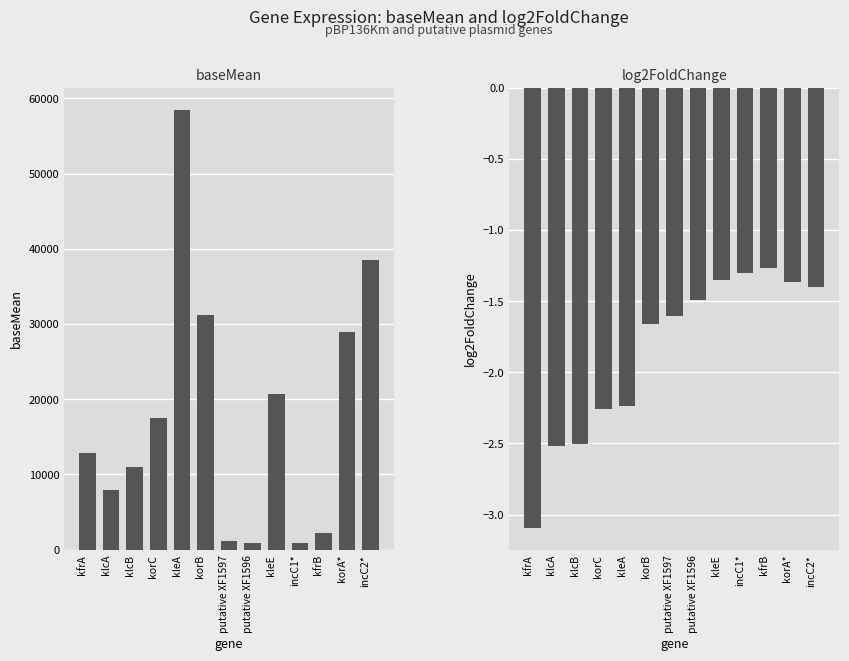

Reading left to right, transcribe all the data shown in this chart.

baseMean: kfrA=12789.4	klcA=7900.2	klcB=10975.8	korC=17509.2	kleA=58519.5	korB=31177.3	putative XF1597=1186.7	putative XF1596=890.5	kleE=20681.8	incC1*=881.2	kfrB=2139.2	korA*=28909.6	incC2*=38492.1
log2FoldChange: kfrA=-3.1	klcA=-2.5	klcB=-2.5	korC=-2.3	kleA=-2.2	korB=-1.7	putative XF1597=-1.6	putative XF1596=-1.5	kleE=-1.4	incC1*=-1.3	kfrB=-1.3	korA*=-1.4	incC2*=-1.4